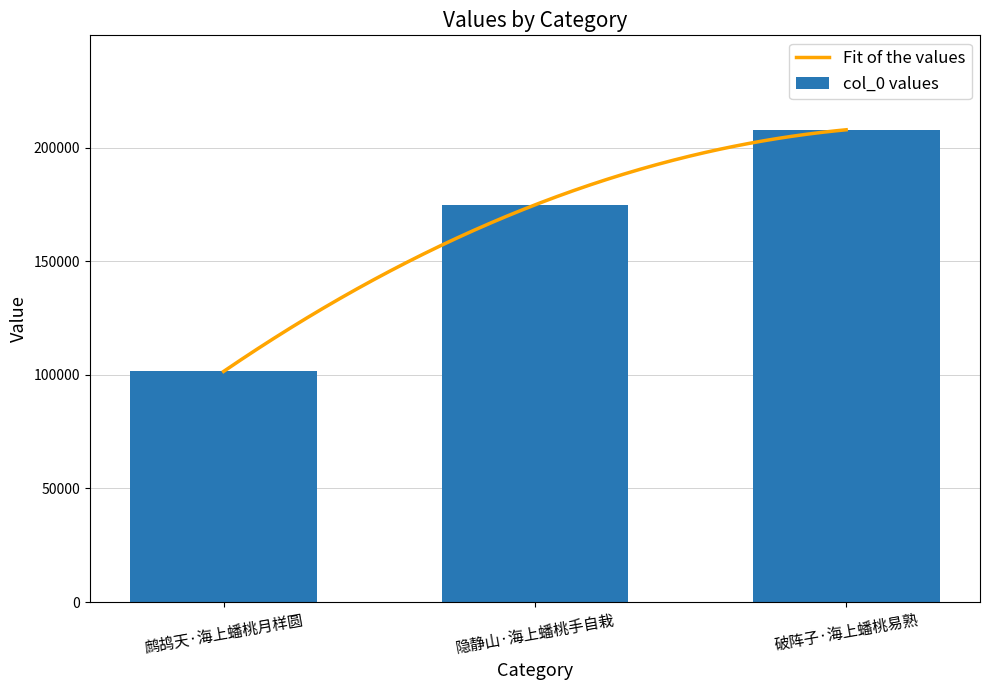

Which category has the lowest value across all series?

鹧鸪天·海上蟠桃月样圆